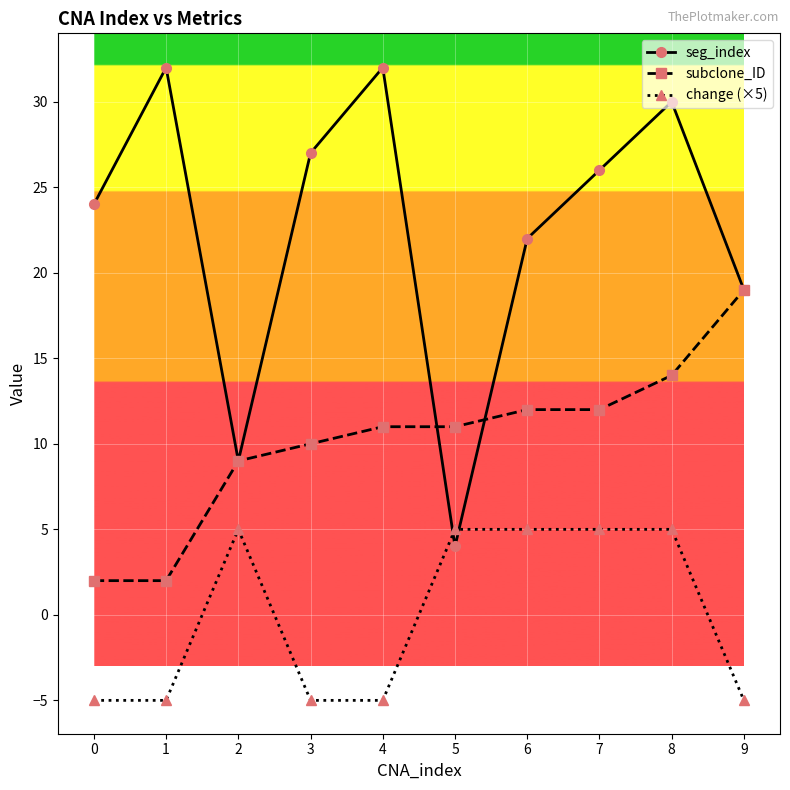

Reading left to right, transcribe all the data shown in this chart.

seg_index: 0=24	1=32	2=9	3=27	4=32	5=4	6=22	7=26	8=30	9=19
subclone_ID: 0=2	1=2	2=9	3=10	4=11	5=11	6=12	7=12	8=14	9=19
change (×5): 0=-5	1=-5	2=5	3=-5	4=-5	5=5	6=5	7=5	8=5	9=-5